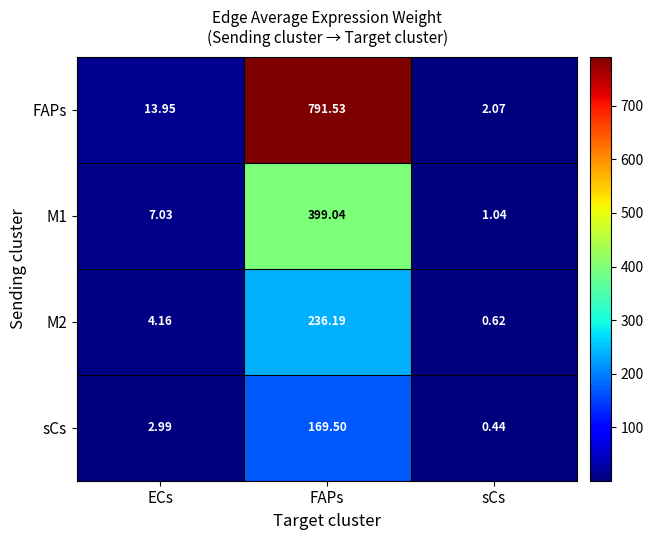

At which category does the chart reach its peak across all series?

FAPs